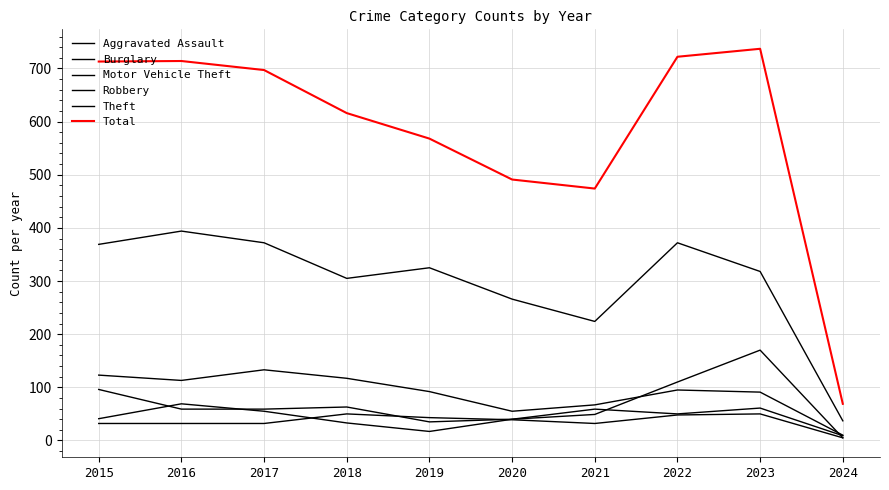

At which category is the sum across all series the highest?

2023